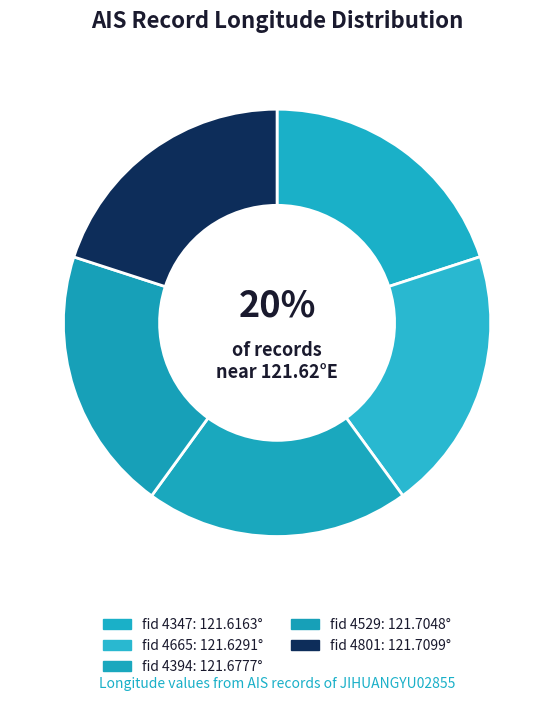

How many slices are in this pie chart?

5